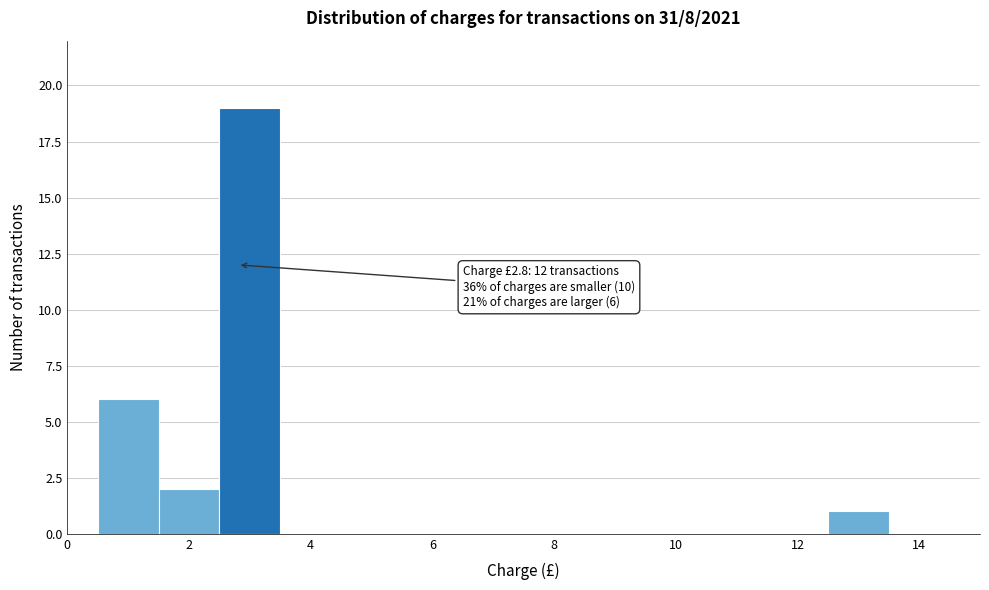

Over which range of the x-axis is the bar tallest?

2.5 to 3.5